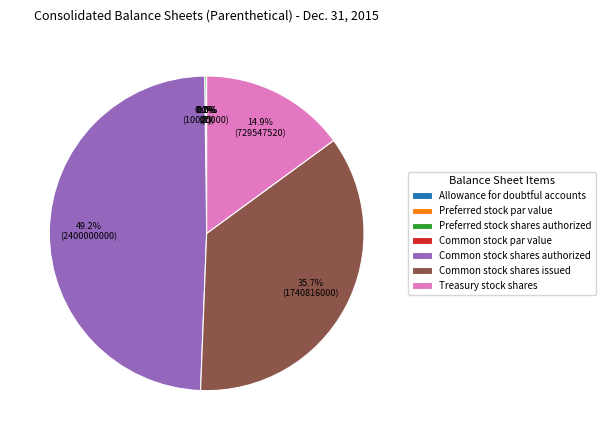

Between Preferred stock shares authorized and Preferred stock par value, which is larger?

Preferred stock shares authorized